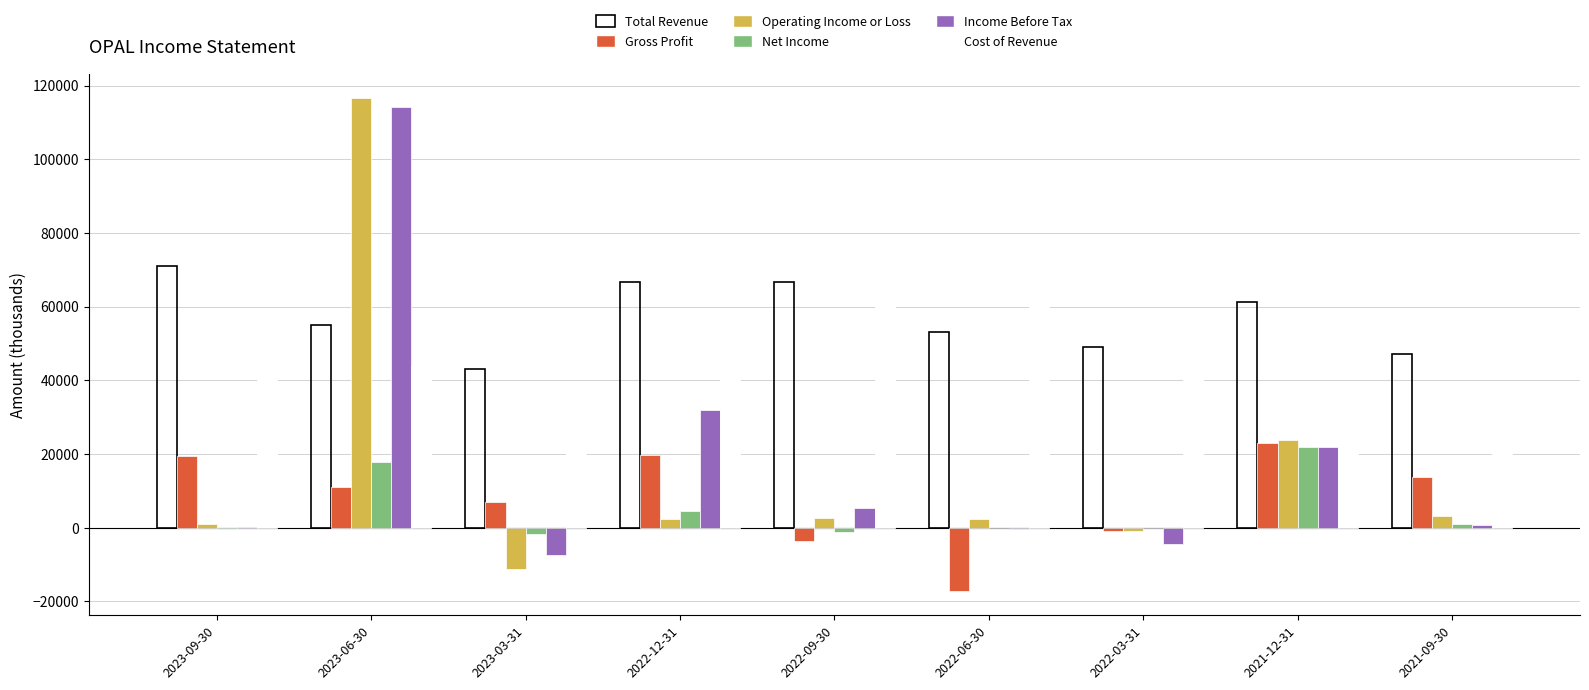

Does the chart contain stacked bars?

No